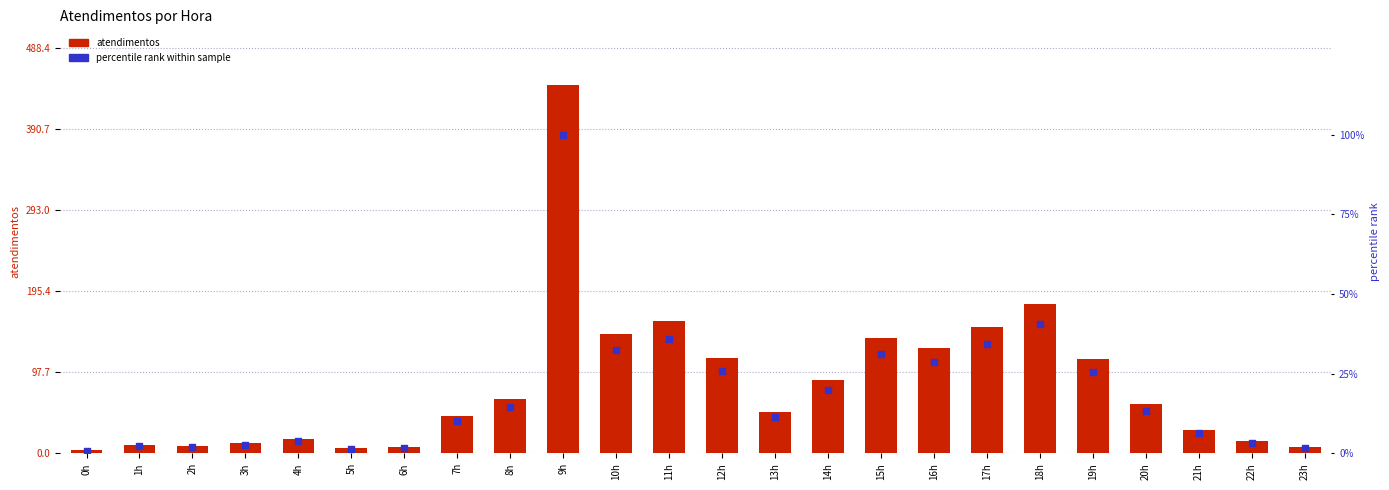

Which series has the largest total across all categories?

atendimentos